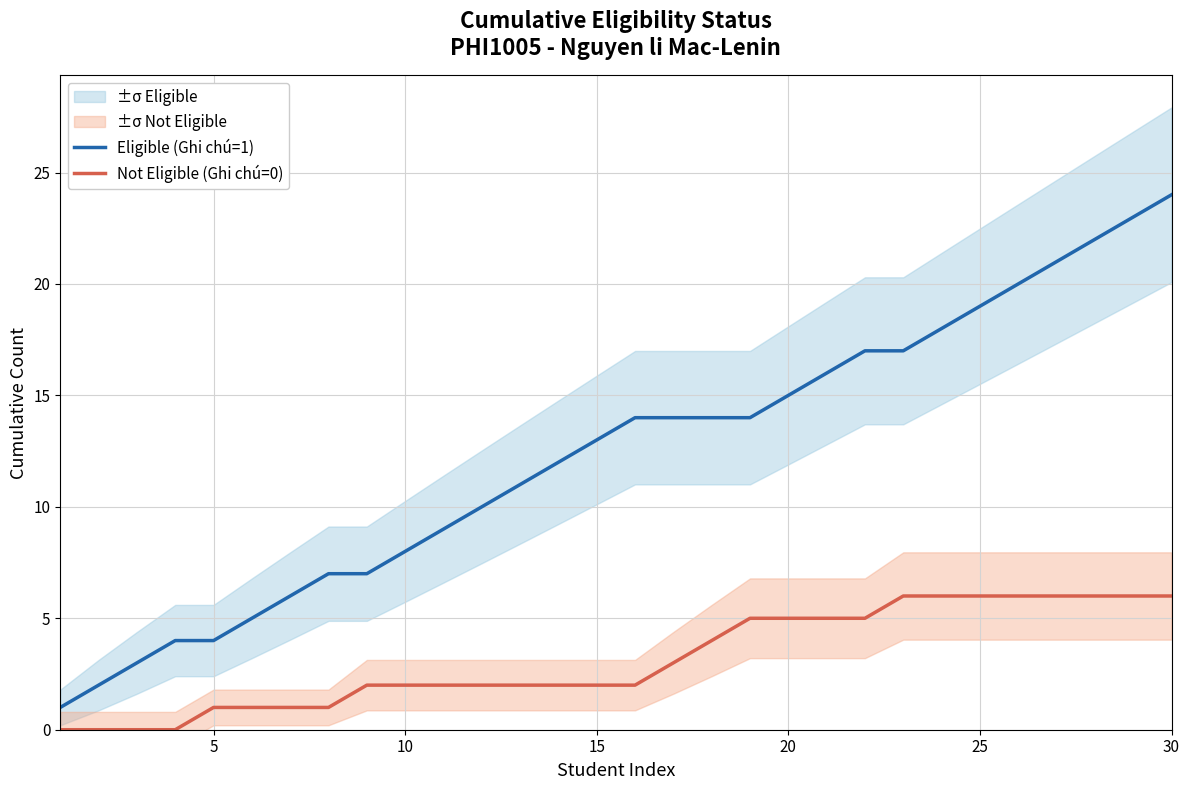

Does the chart display data point markers on the line(s)?

No